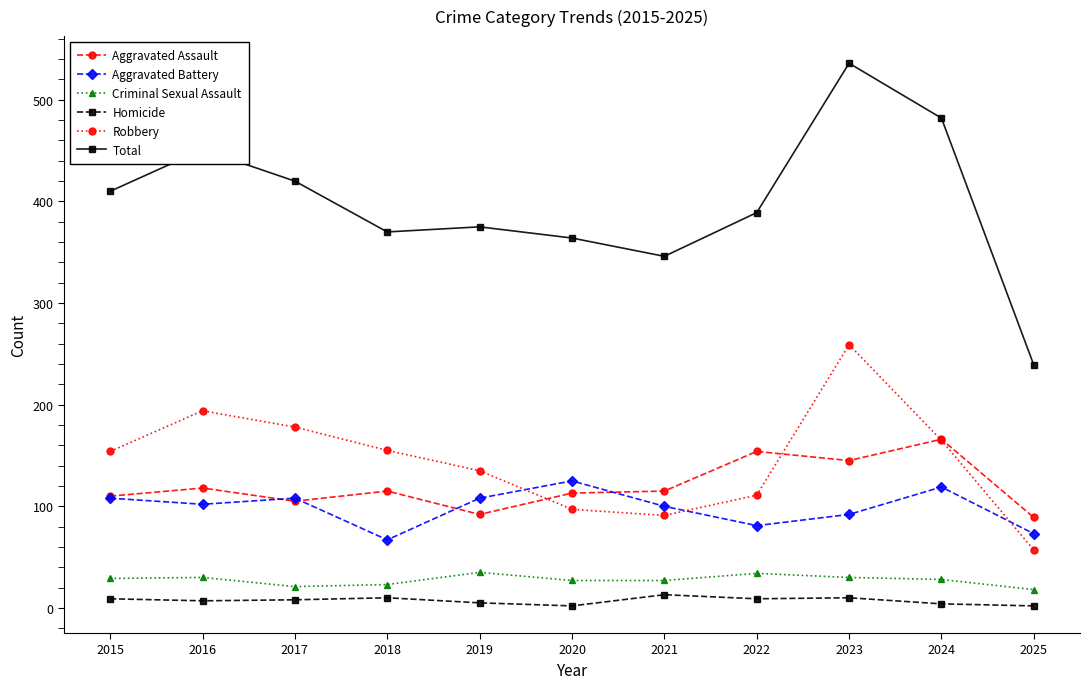

What is the approximate value of Aggravated Assault at 2020, to the nearest 5?

115